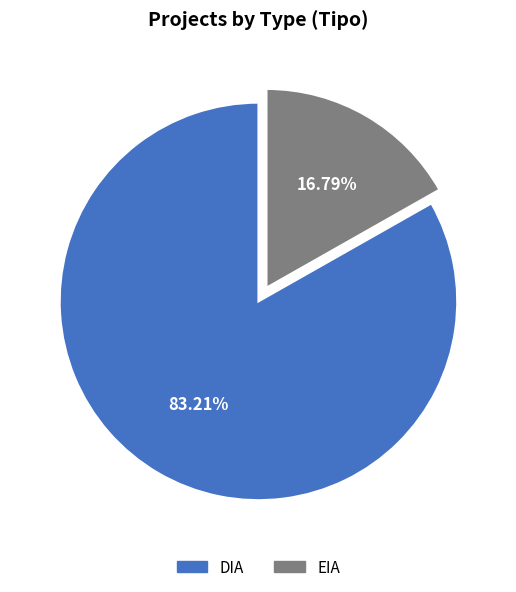

Rank the categories by value from lowest to highest.

EIA, DIA